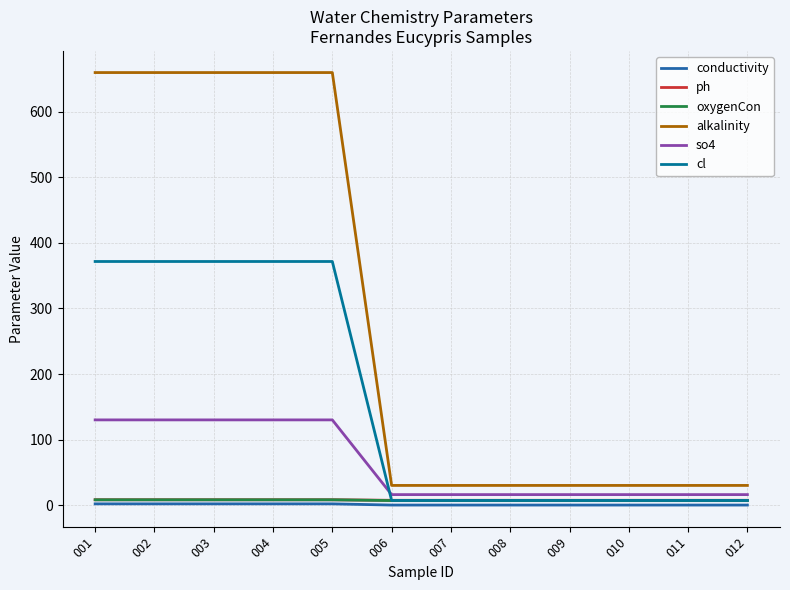

Is the value of so4 at 004 greater than the value of conductivity at 007?

Yes